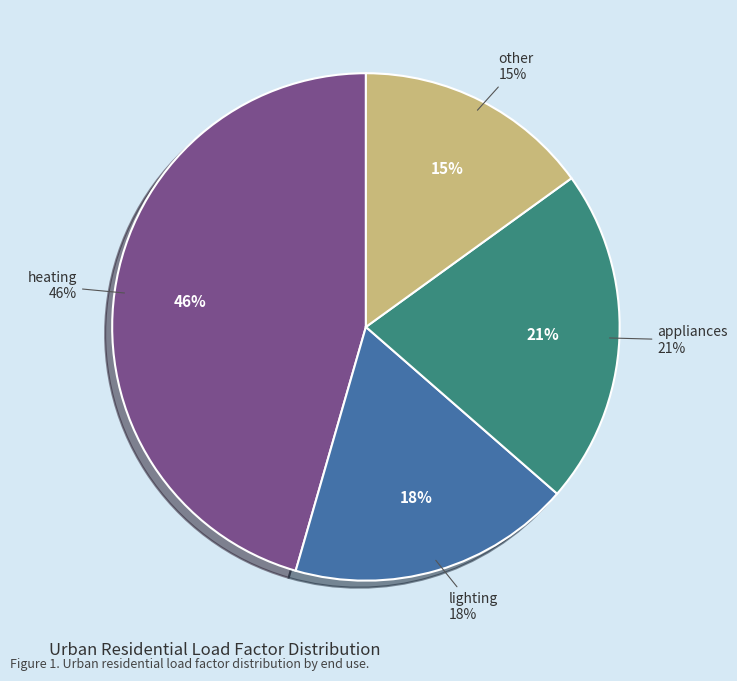

To the nearest percent, what percentage of the pie is heating?

46%